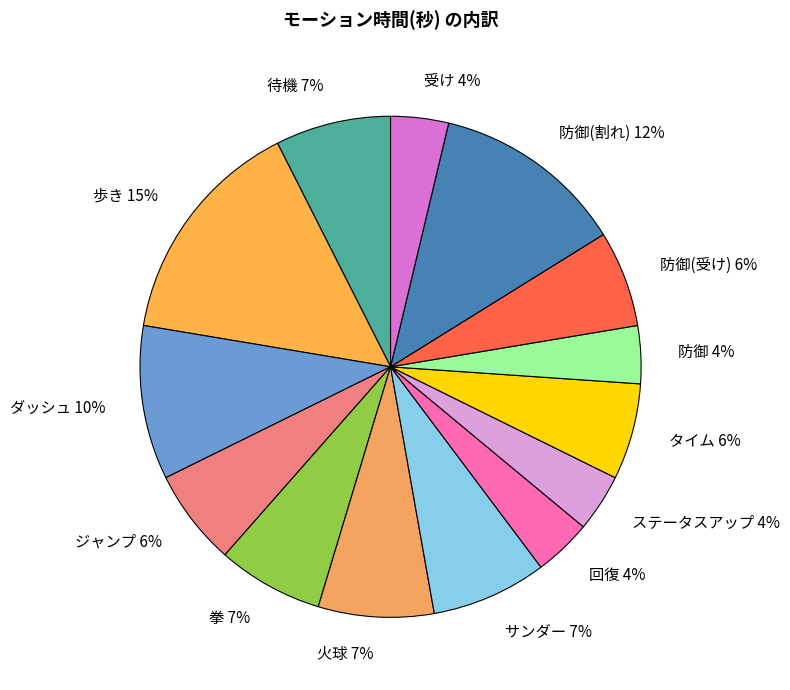

Do 待機 and サンダー together represent more than half of the pie?

No